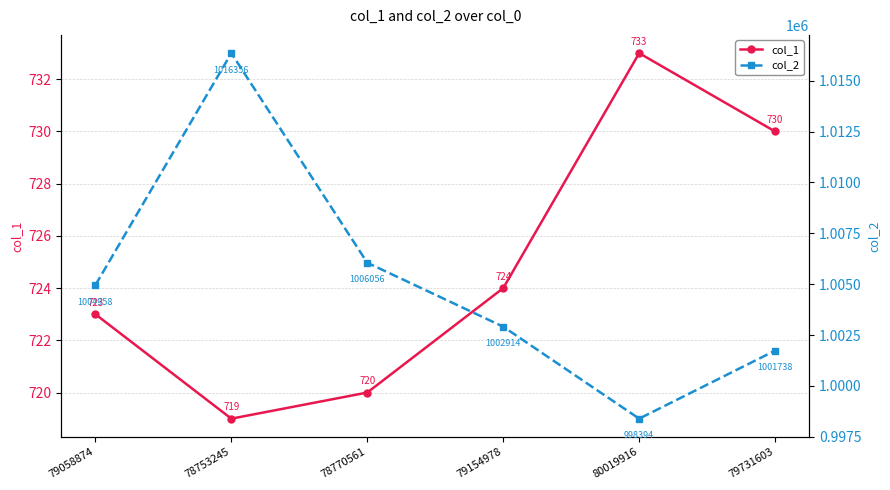

What is the label of the 3rd point from the left?

78770561